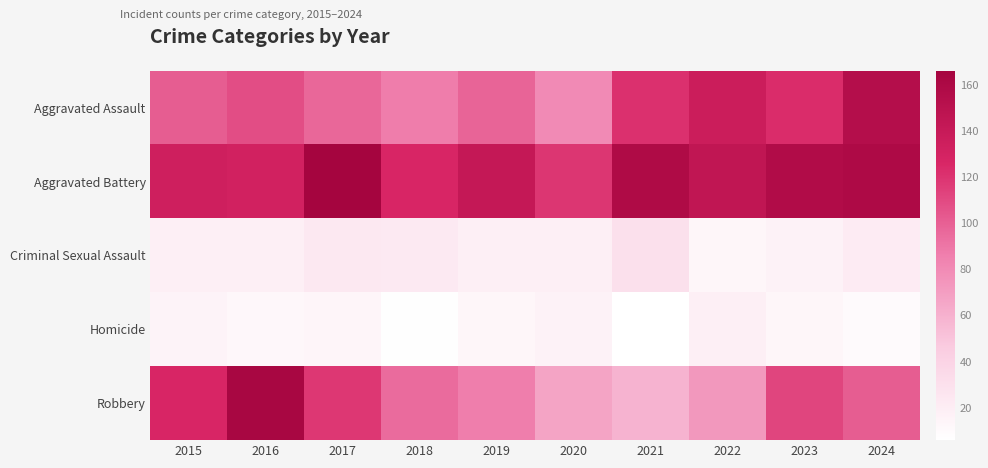

Between 2020 and 2022, which is larger?

2022